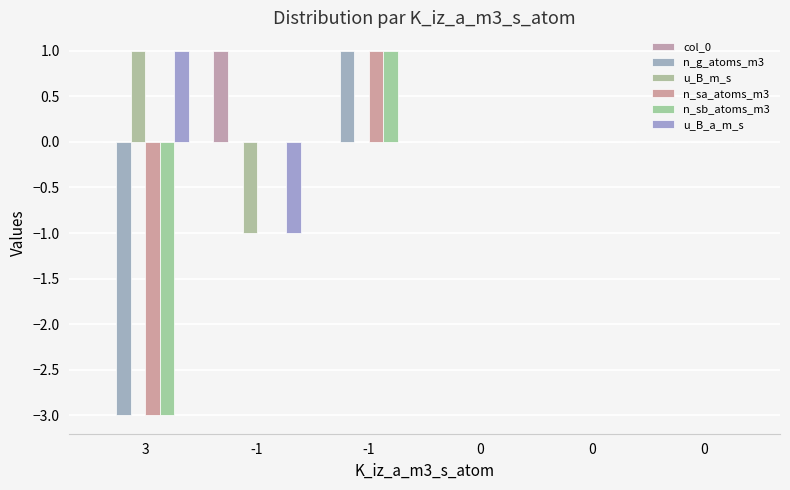

What is the maximum value shown in the chart?

1